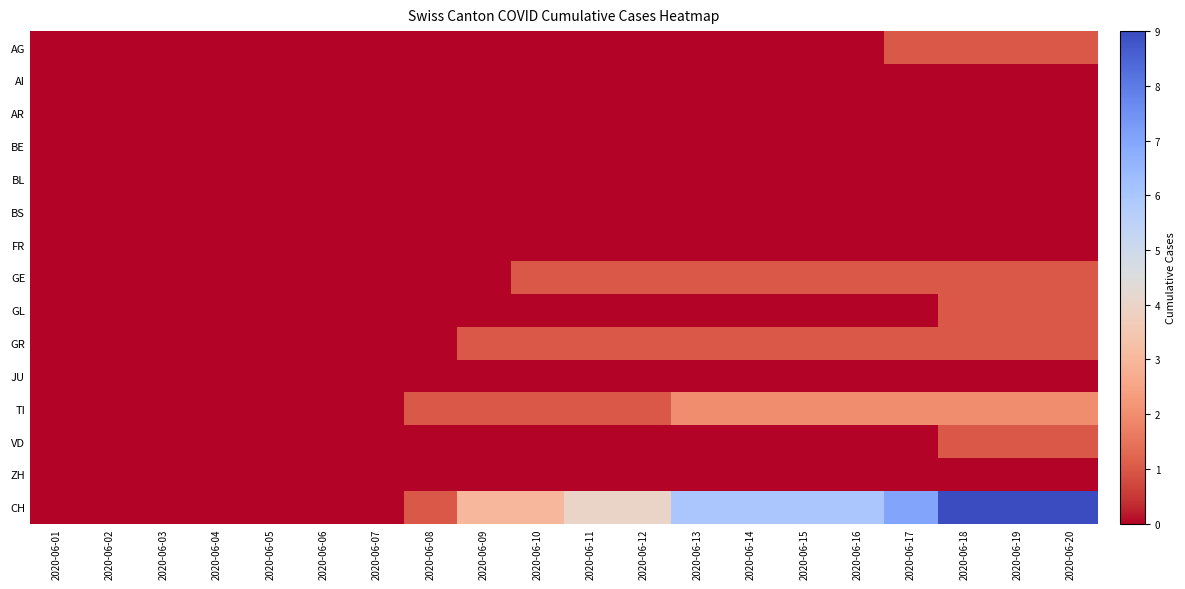

Reading right to left, list all the values displayed in this chart.

AG: 2020-06-20=1	2020-06-19=1	2020-06-18=1	2020-06-17=1	2020-06-16=0	2020-06-15=0	2020-06-14=0	2020-06-13=0	2020-06-12=0	2020-06-11=0	2020-06-10=0	2020-06-09=0	2020-06-08=0	2020-06-07=0	2020-06-06=0	2020-06-05=0	2020-06-04=0	2020-06-03=0	2020-06-02=0	2020-06-01=0
AI: 2020-06-20=0	2020-06-19=0	2020-06-18=0	2020-06-17=0	2020-06-16=0	2020-06-15=0	2020-06-14=0	2020-06-13=0	2020-06-12=0	2020-06-11=0	2020-06-10=0	2020-06-09=0	2020-06-08=0	2020-06-07=0	2020-06-06=0	2020-06-05=0	2020-06-04=0	2020-06-03=0	2020-06-02=0	2020-06-01=0
AR: 2020-06-20=0	2020-06-19=0	2020-06-18=0	2020-06-17=0	2020-06-16=0	2020-06-15=0	2020-06-14=0	2020-06-13=0	2020-06-12=0	2020-06-11=0	2020-06-10=0	2020-06-09=0	2020-06-08=0	2020-06-07=0	2020-06-06=0	2020-06-05=0	2020-06-04=0	2020-06-03=0	2020-06-02=0	2020-06-01=0
BE: 2020-06-20=0	2020-06-19=0	2020-06-18=0	2020-06-17=0	2020-06-16=0	2020-06-15=0	2020-06-14=0	2020-06-13=0	2020-06-12=0	2020-06-11=0	2020-06-10=0	2020-06-09=0	2020-06-08=0	2020-06-07=0	2020-06-06=0	2020-06-05=0	2020-06-04=0	2020-06-03=0	2020-06-02=0	2020-06-01=0
BL: 2020-06-20=0	2020-06-19=0	2020-06-18=0	2020-06-17=0	2020-06-16=0	2020-06-15=0	2020-06-14=0	2020-06-13=0	2020-06-12=0	2020-06-11=0	2020-06-10=0	2020-06-09=0	2020-06-08=0	2020-06-07=0	2020-06-06=0	2020-06-05=0	2020-06-04=0	2020-06-03=0	2020-06-02=0	2020-06-01=0
BS: 2020-06-20=0	2020-06-19=0	2020-06-18=0	2020-06-17=0	2020-06-16=0	2020-06-15=0	2020-06-14=0	2020-06-13=0	2020-06-12=0	2020-06-11=0	2020-06-10=0	2020-06-09=0	2020-06-08=0	2020-06-07=0	2020-06-06=0	2020-06-05=0	2020-06-04=0	2020-06-03=0	2020-06-02=0	2020-06-01=0
FR: 2020-06-20=0	2020-06-19=0	2020-06-18=0	2020-06-17=0	2020-06-16=0	2020-06-15=0	2020-06-14=0	2020-06-13=0	2020-06-12=0	2020-06-11=0	2020-06-10=0	2020-06-09=0	2020-06-08=0	2020-06-07=0	2020-06-06=0	2020-06-05=0	2020-06-04=0	2020-06-03=0	2020-06-02=0	2020-06-01=0
GE: 2020-06-20=1	2020-06-19=1	2020-06-18=1	2020-06-17=1	2020-06-16=1	2020-06-15=1	2020-06-14=1	2020-06-13=1	2020-06-12=1	2020-06-11=1	2020-06-10=1	2020-06-09=0	2020-06-08=0	2020-06-07=0	2020-06-06=0	2020-06-05=0	2020-06-04=0	2020-06-03=0	2020-06-02=0	2020-06-01=0
GL: 2020-06-20=1	2020-06-19=1	2020-06-18=1	2020-06-17=0	2020-06-16=0	2020-06-15=0	2020-06-14=0	2020-06-13=0	2020-06-12=0	2020-06-11=0	2020-06-10=0	2020-06-09=0	2020-06-08=0	2020-06-07=0	2020-06-06=0	2020-06-05=0	2020-06-04=0	2020-06-03=0	2020-06-02=0	2020-06-01=0
GR: 2020-06-20=1	2020-06-19=1	2020-06-18=1	2020-06-17=1	2020-06-16=1	2020-06-15=1	2020-06-14=1	2020-06-13=1	2020-06-12=1	2020-06-11=1	2020-06-10=1	2020-06-09=1	2020-06-08=0	2020-06-07=0	2020-06-06=0	2020-06-05=0	2020-06-04=0	2020-06-03=0	2020-06-02=0	2020-06-01=0
JU: 2020-06-20=0	2020-06-19=0	2020-06-18=0	2020-06-17=0	2020-06-16=0	2020-06-15=0	2020-06-14=0	2020-06-13=0	2020-06-12=0	2020-06-11=0	2020-06-10=0	2020-06-09=0	2020-06-08=0	2020-06-07=0	2020-06-06=0	2020-06-05=0	2020-06-04=0	2020-06-03=0	2020-06-02=0	2020-06-01=0
TI: 2020-06-20=2	2020-06-19=2	2020-06-18=2	2020-06-17=2	2020-06-16=2	2020-06-15=2	2020-06-14=2	2020-06-13=2	2020-06-12=1	2020-06-11=1	2020-06-10=1	2020-06-09=1	2020-06-08=1	2020-06-07=0	2020-06-06=0	2020-06-05=0	2020-06-04=0	2020-06-03=0	2020-06-02=0	2020-06-01=0
VD: 2020-06-20=1	2020-06-19=1	2020-06-18=1	2020-06-17=0	2020-06-16=0	2020-06-15=0	2020-06-14=0	2020-06-13=0	2020-06-12=0	2020-06-11=0	2020-06-10=0	2020-06-09=0	2020-06-08=0	2020-06-07=0	2020-06-06=0	2020-06-05=0	2020-06-04=0	2020-06-03=0	2020-06-02=0	2020-06-01=0
ZH: 2020-06-20=0	2020-06-19=0	2020-06-18=0	2020-06-17=0	2020-06-16=0	2020-06-15=0	2020-06-14=0	2020-06-13=0	2020-06-12=0	2020-06-11=0	2020-06-10=0	2020-06-09=0	2020-06-08=0	2020-06-07=0	2020-06-06=0	2020-06-05=0	2020-06-04=0	2020-06-03=0	2020-06-02=0	2020-06-01=0
CH: 2020-06-20=9	2020-06-19=9	2020-06-18=9	2020-06-17=7	2020-06-16=6	2020-06-15=6	2020-06-14=6	2020-06-13=6	2020-06-12=4	2020-06-11=4	2020-06-10=3	2020-06-09=3	2020-06-08=1	2020-06-07=0	2020-06-06=0	2020-06-05=0	2020-06-04=0	2020-06-03=0	2020-06-02=0	2020-06-01=0